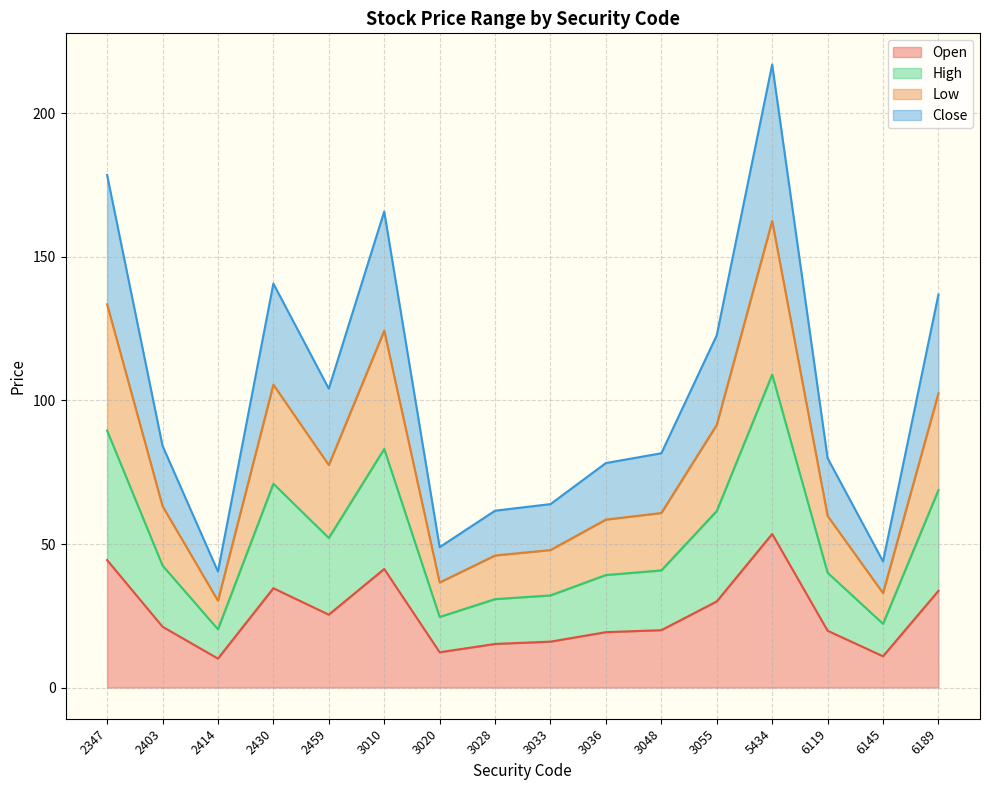

List the series in order of their overall mean, lowest first.

Open, High, Low, Close